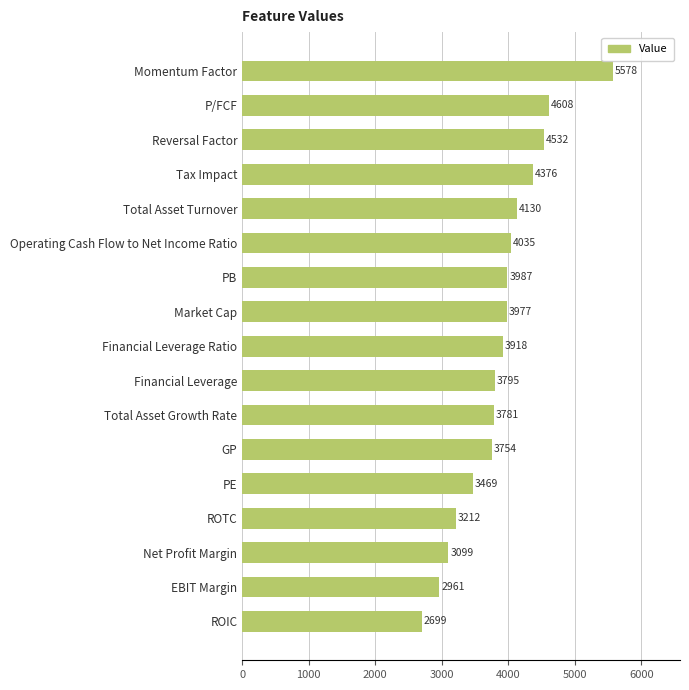

What is the label of the 4th bar from the bottom?

ROTC